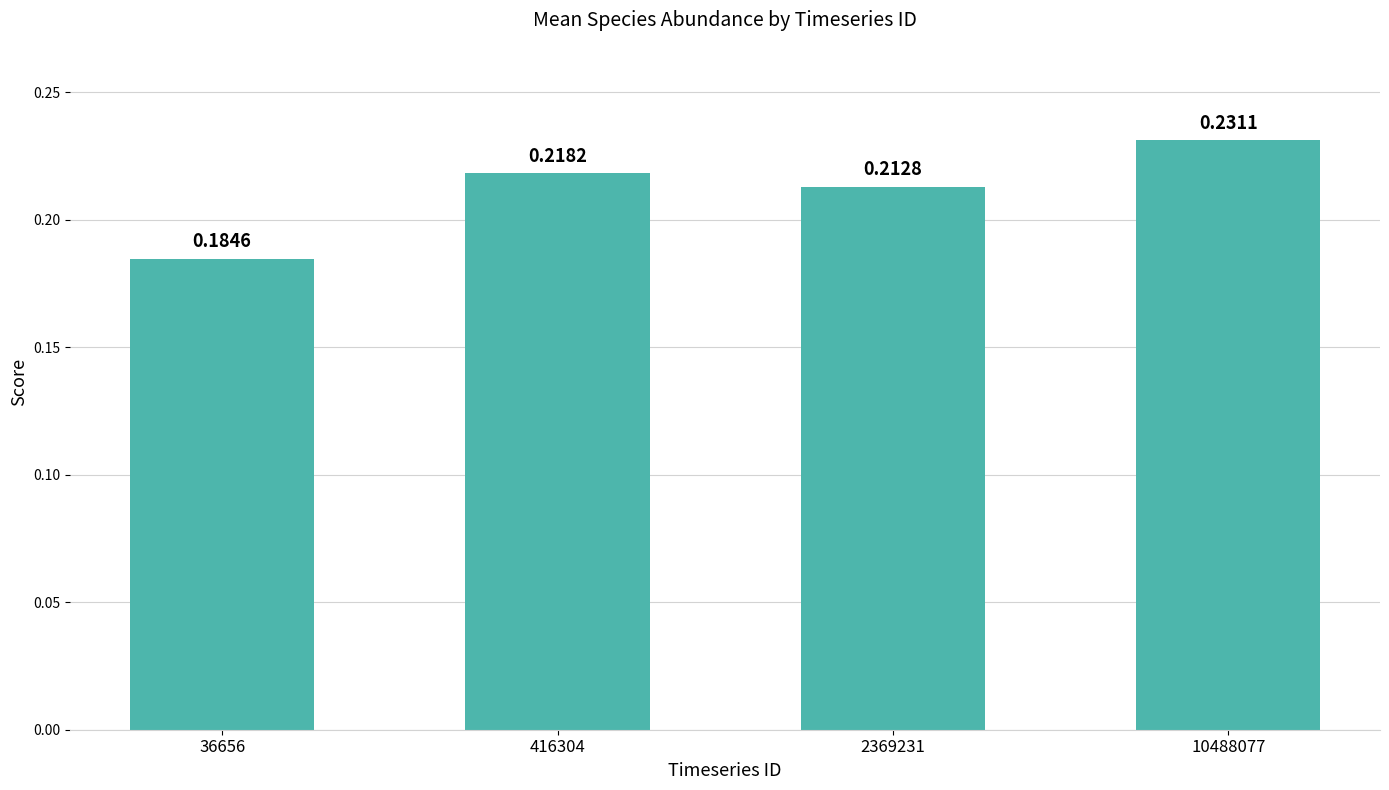

What is the sum of the values at 2369231 and 416304?

0.4